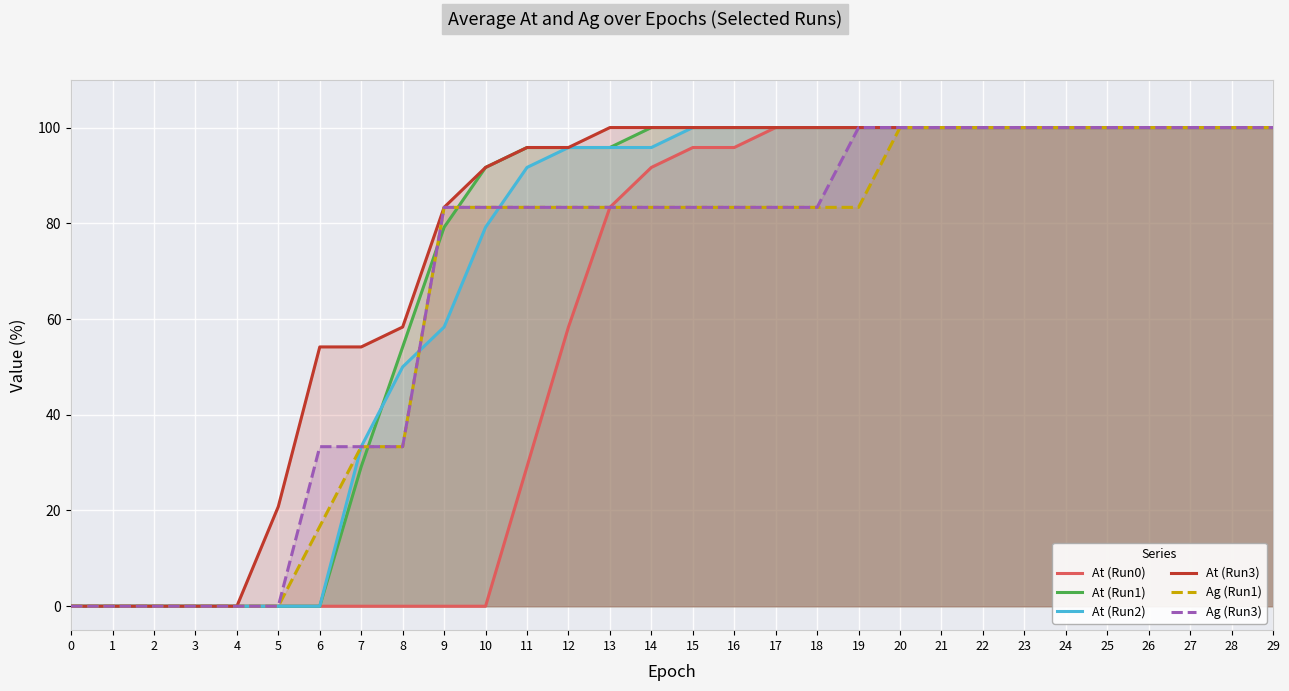

How many lines are shown in the chart?

6